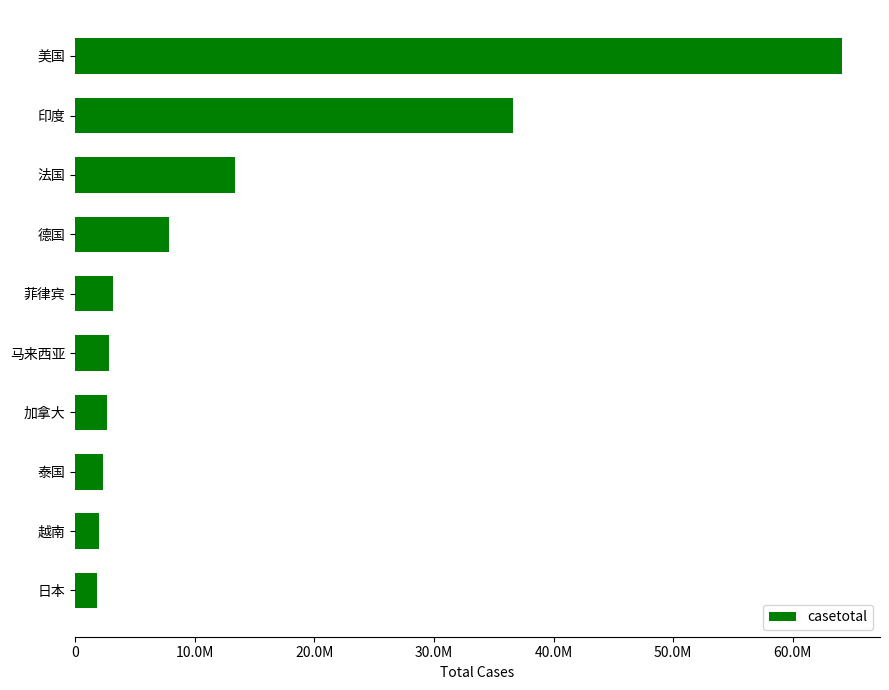

Which label corresponds to the largest value in the chart?

美国